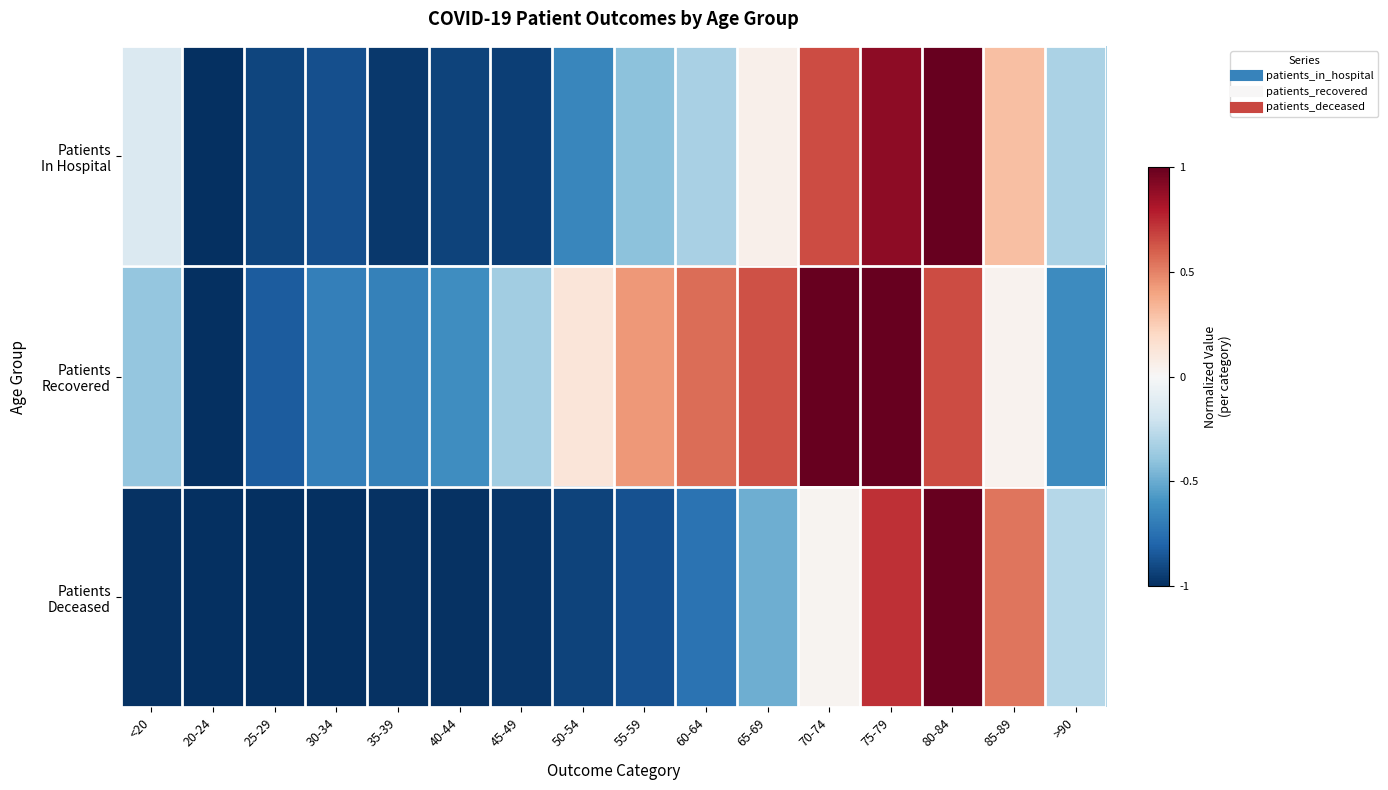

What is the difference between the highest and lowest values at 45-49?

0.6